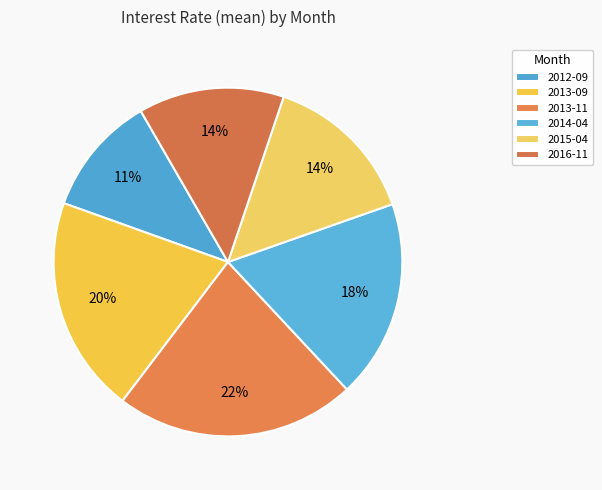

Count the number of slices in the pie.

6